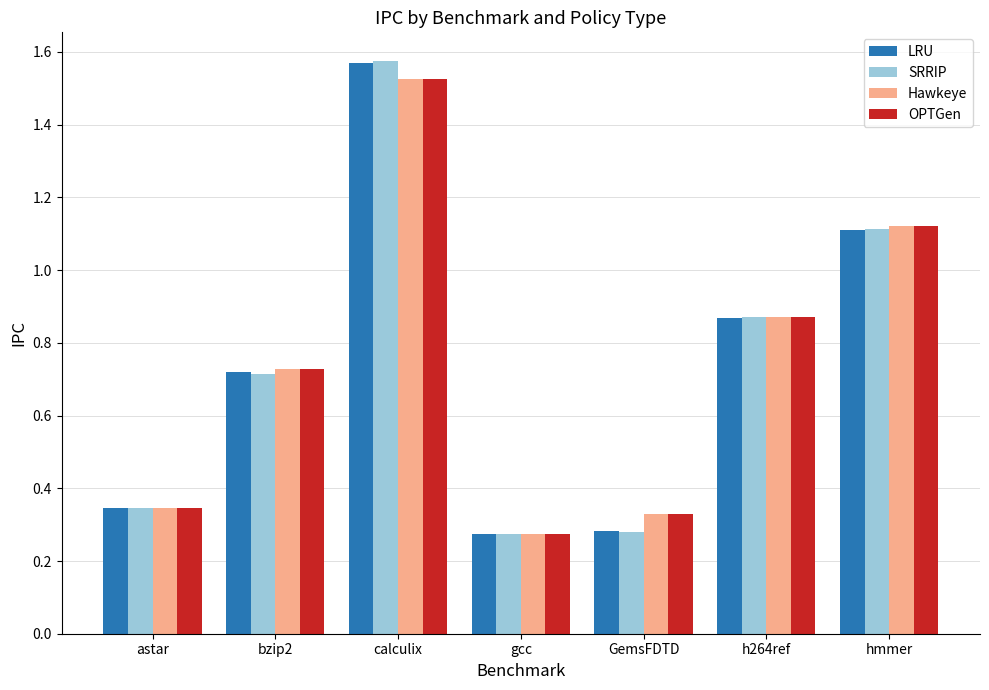

Which series has the widest spread of values?

SRRIP